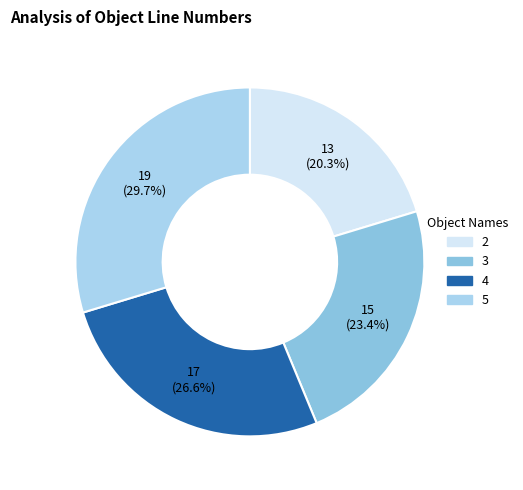

Is there any slice that represents more than half of the pie?

No